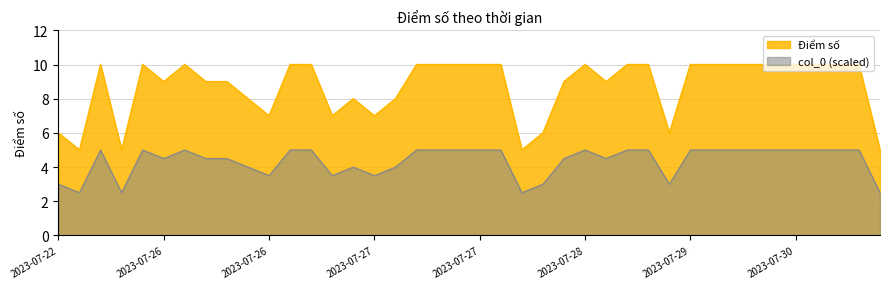

Count the values in the range 8 to 10.

30